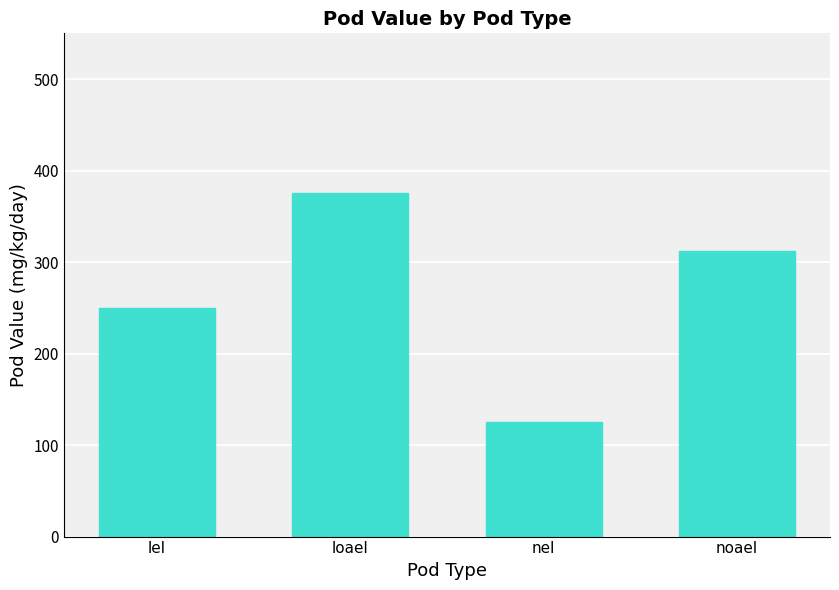

What is the label of the 4th bar from the left?

noael